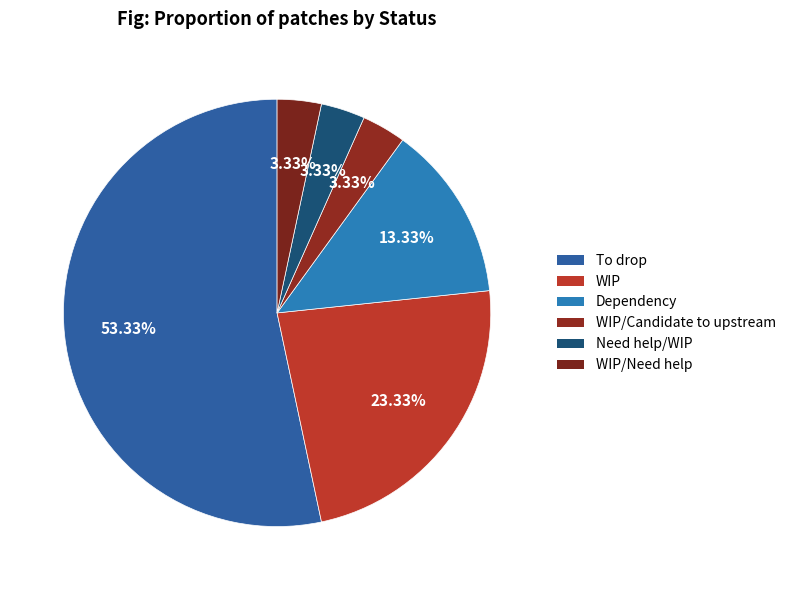

What percentage is NOT represented by WIP/Need help?

96.7%